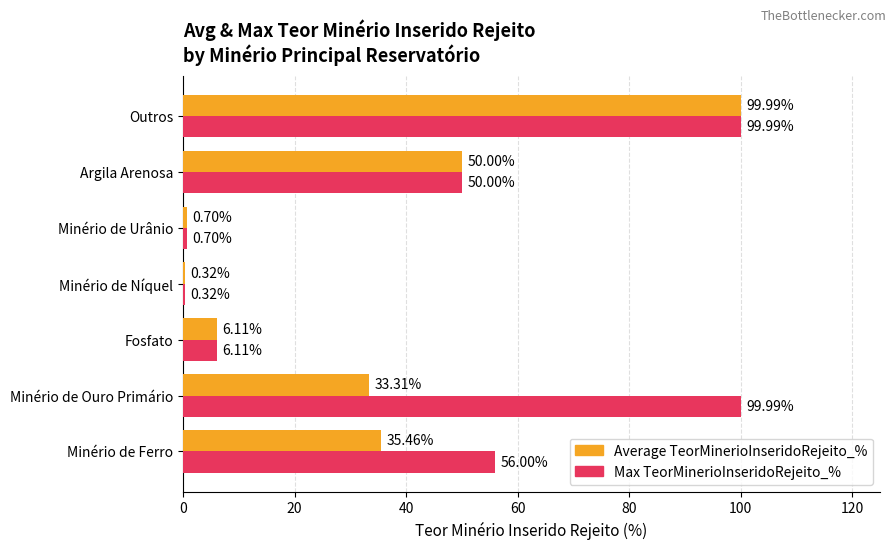

What are all the series names shown in the legend?

Average TeorMinerioInseridoRejeito_%, Max TeorMinerioInseridoRejeito_%